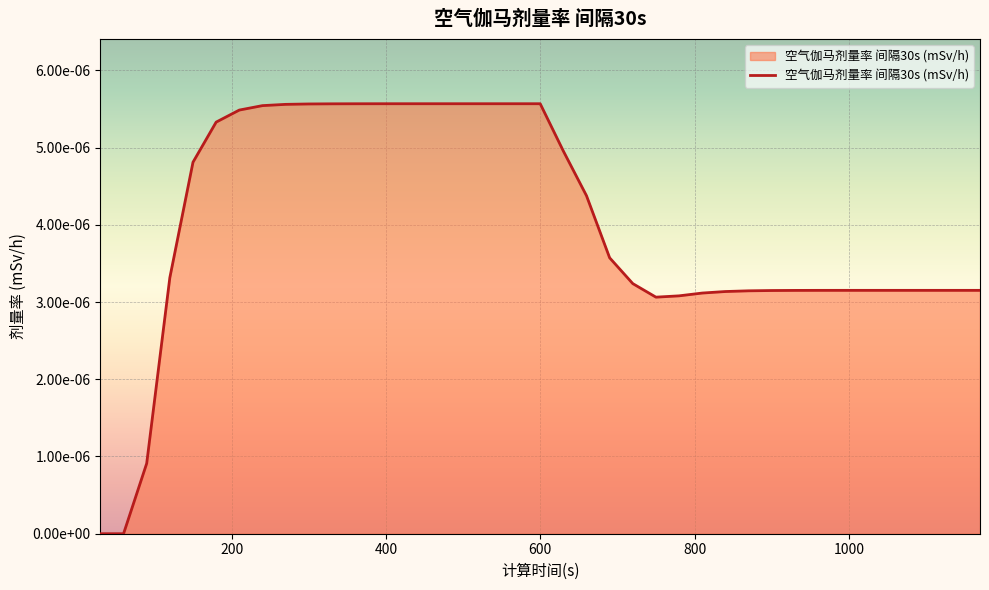

Which category has the lowest value across all series?

30